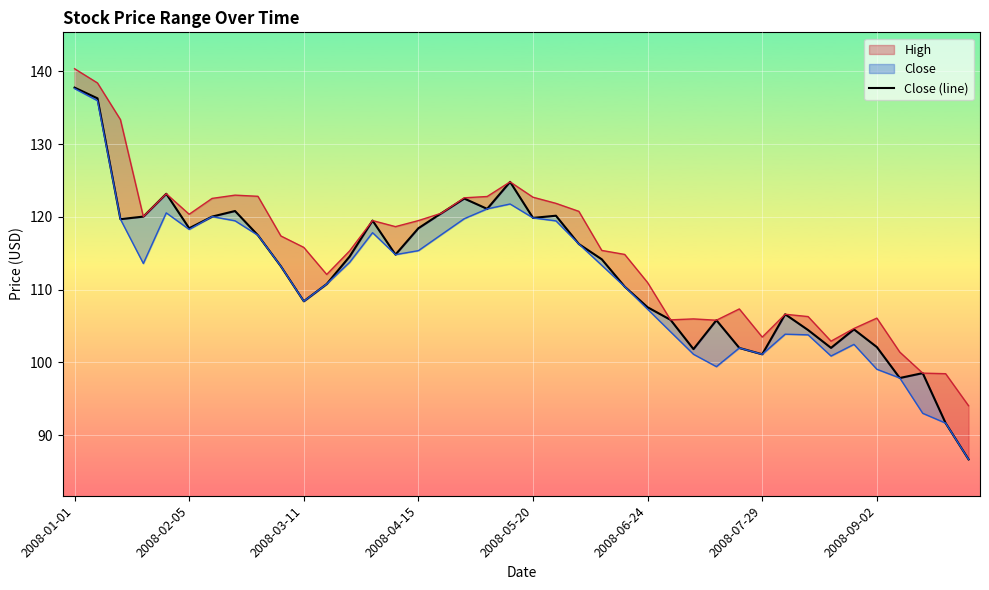

Approximately how many times larger is the value at 14 compared to 12?

1.0